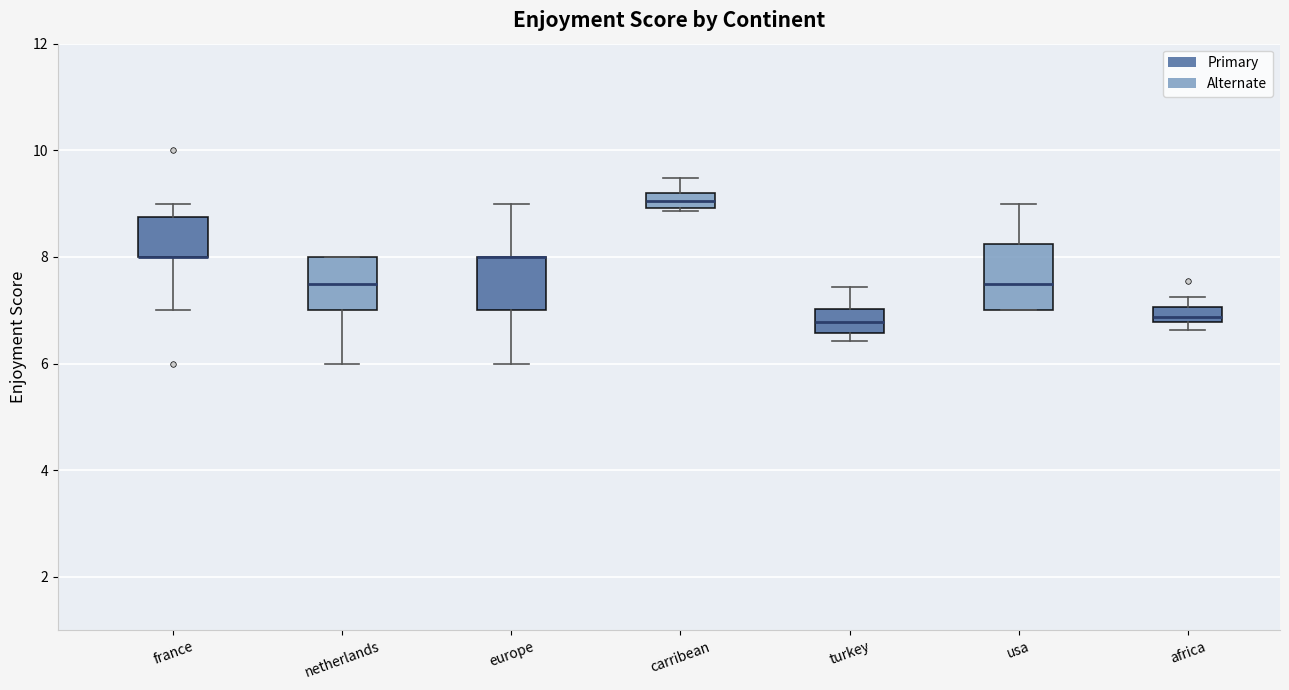

Which box is the tallest, from its lower edge to its upper edge?

usa